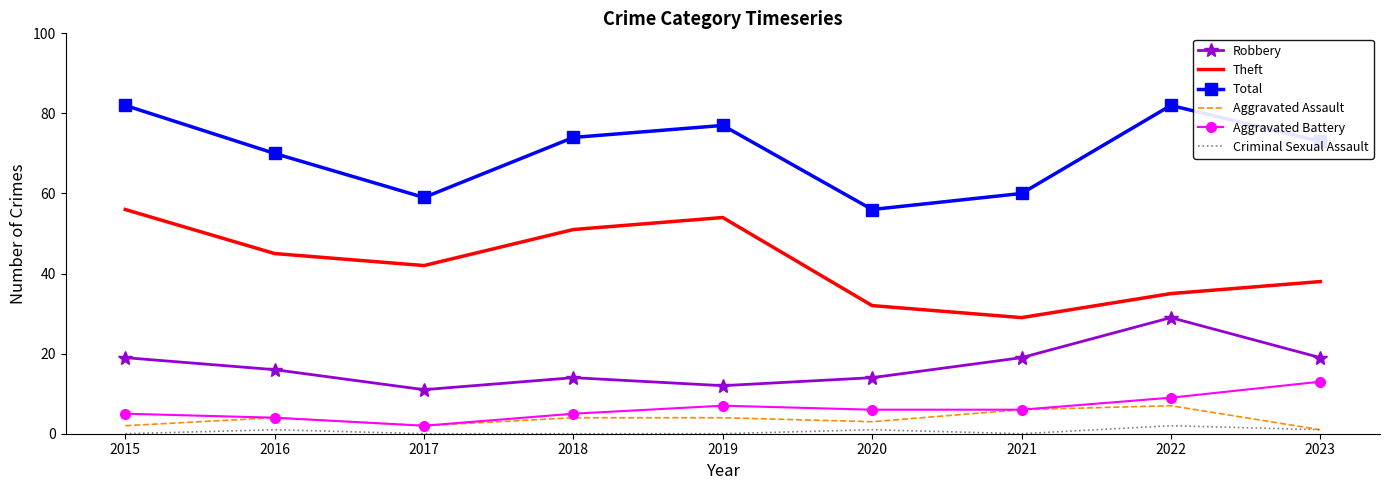

Which series has the largest total across all categories?

Total